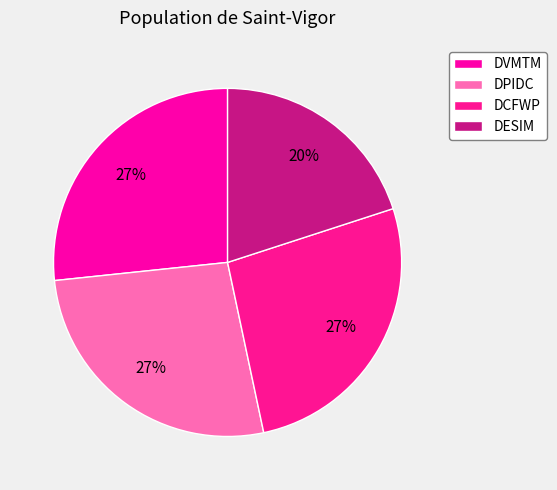

Count the number of slices in the pie.

4